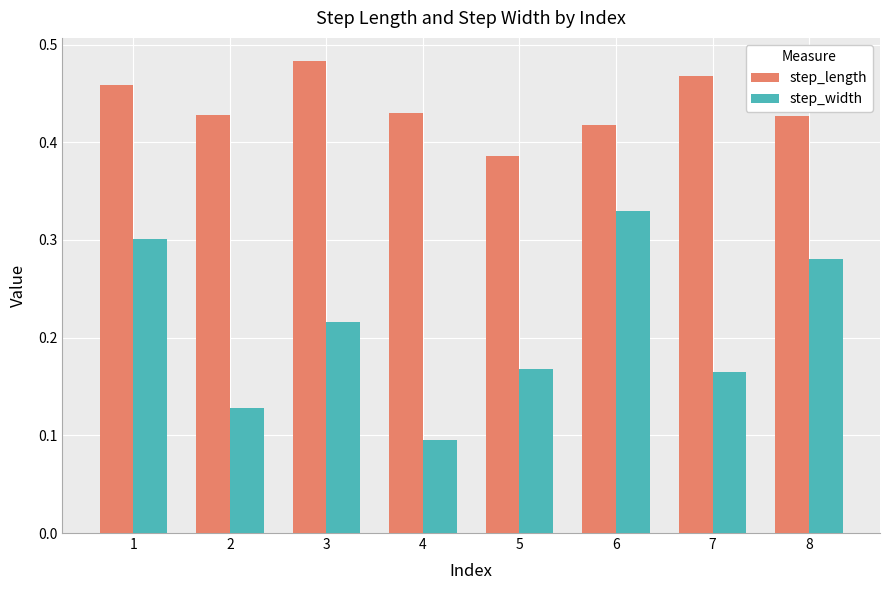

Which series has the largest total across all categories?

step_length